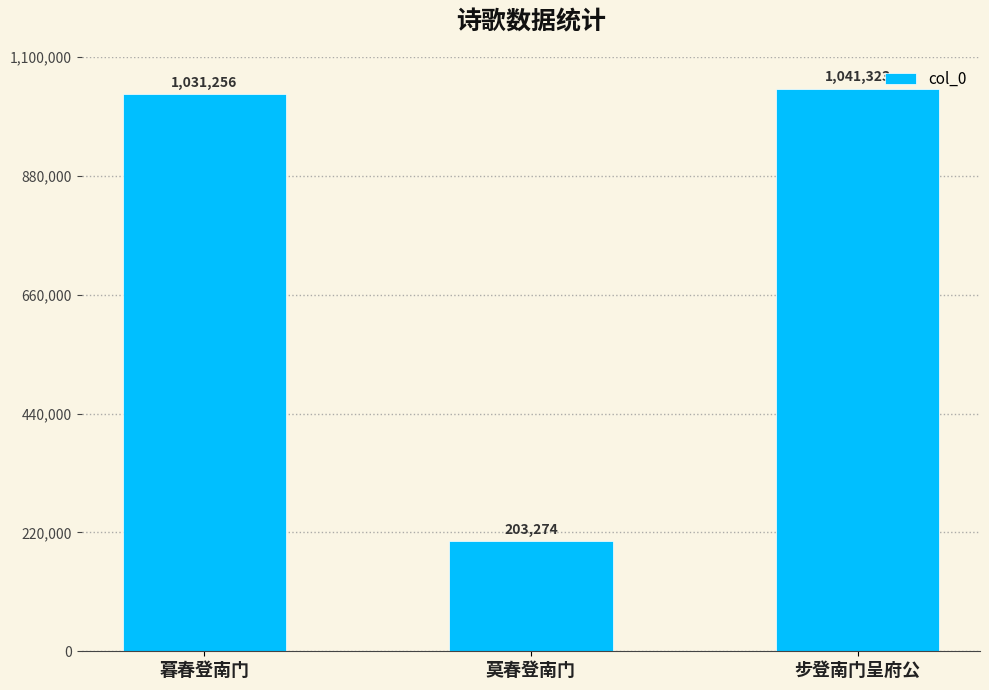

What is the label of the 2nd bar from the right?

莫春登南门